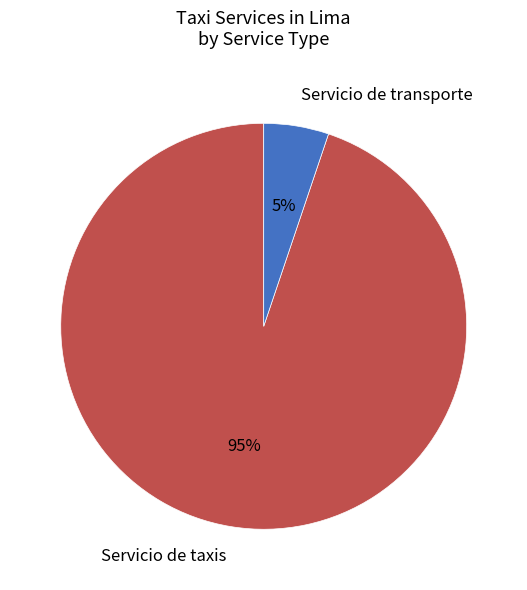

To the nearest percent, what portion does Servicio de taxis represent?

95%